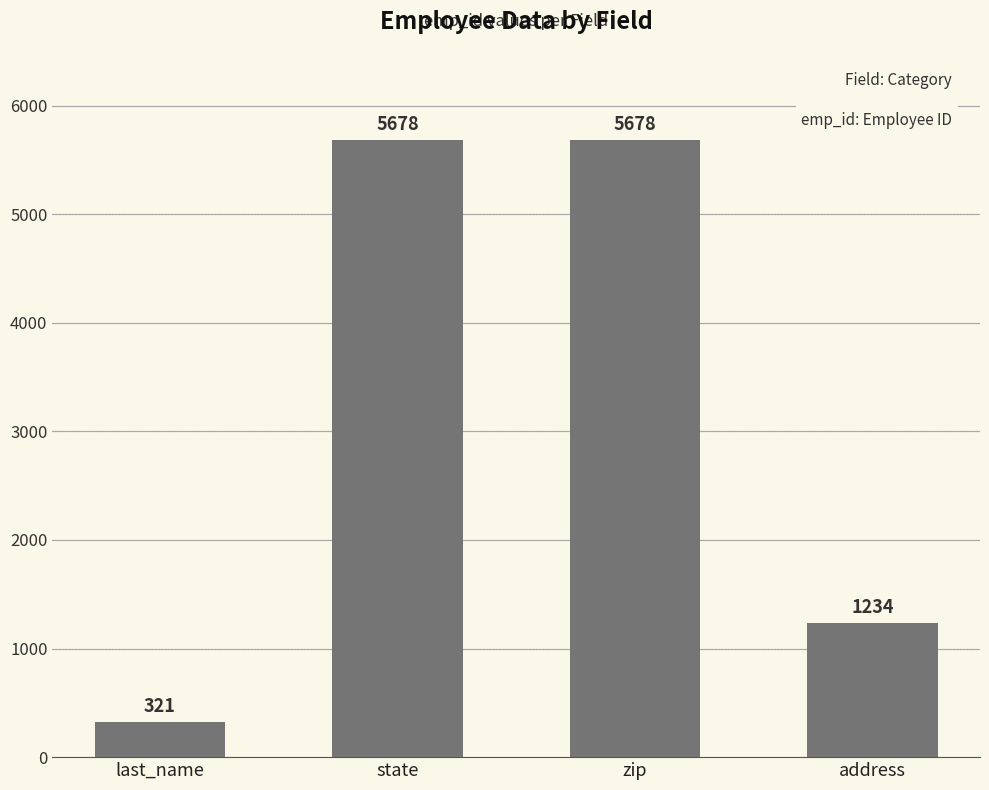

Where is the data nearest to the value 2999?

address